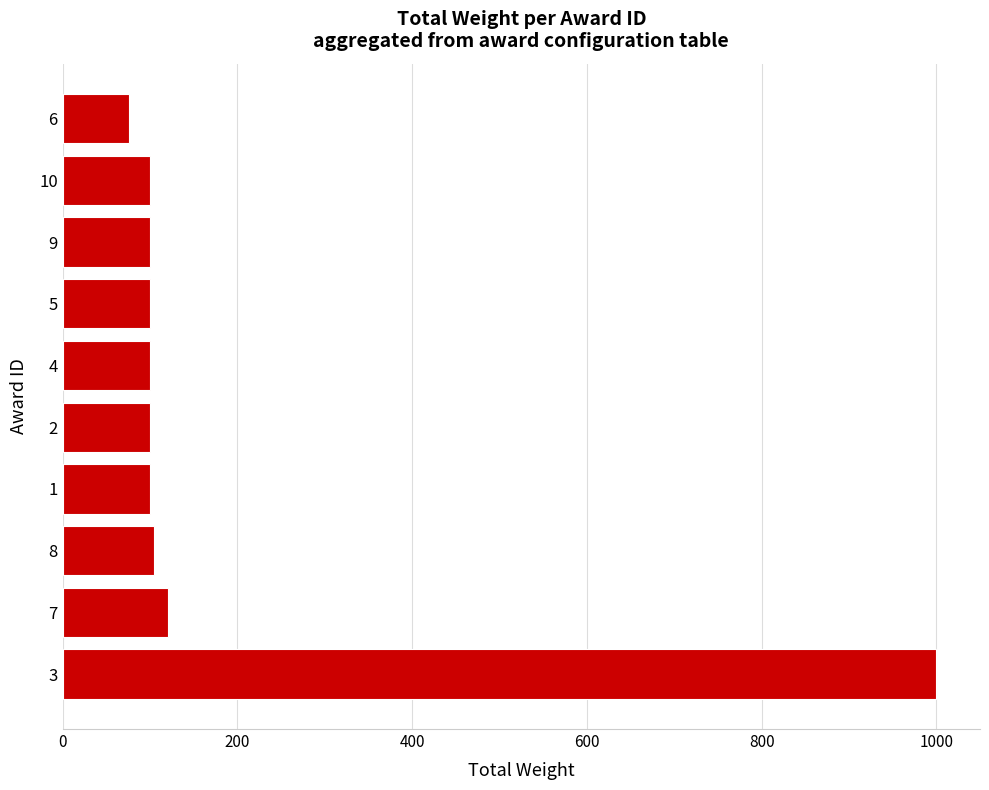

Is it true that the value at 9 is 100?

True